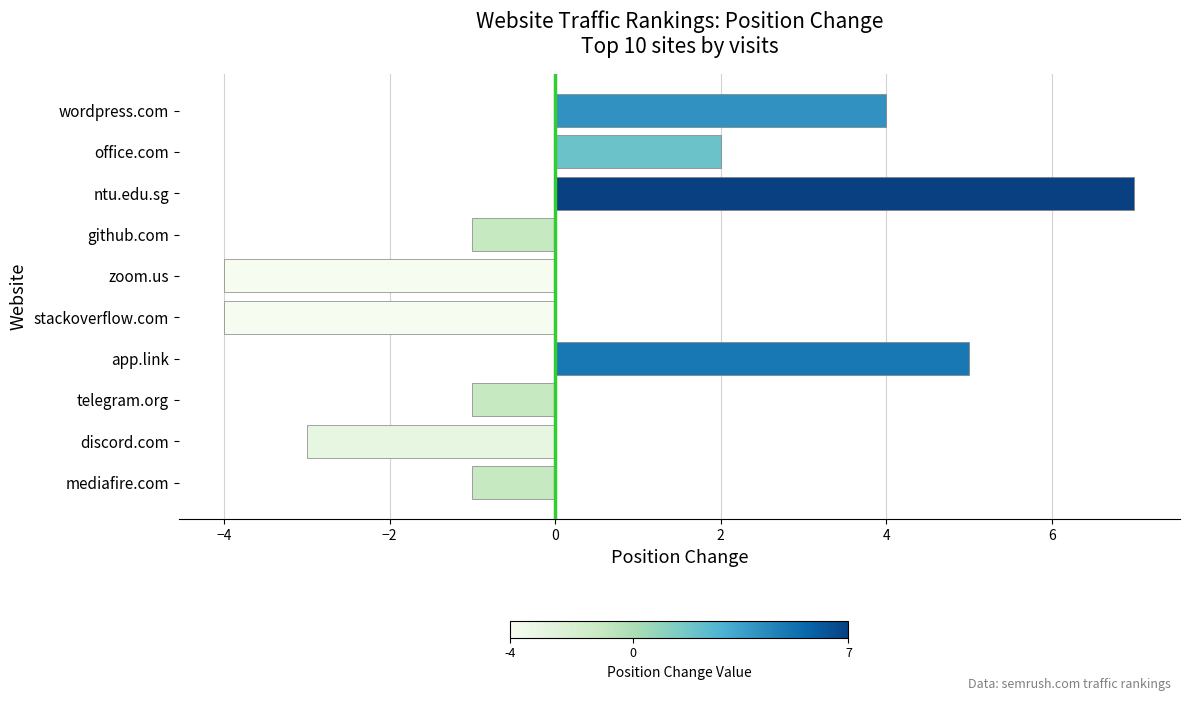

What is the difference between the maximum and second lowest values?

11